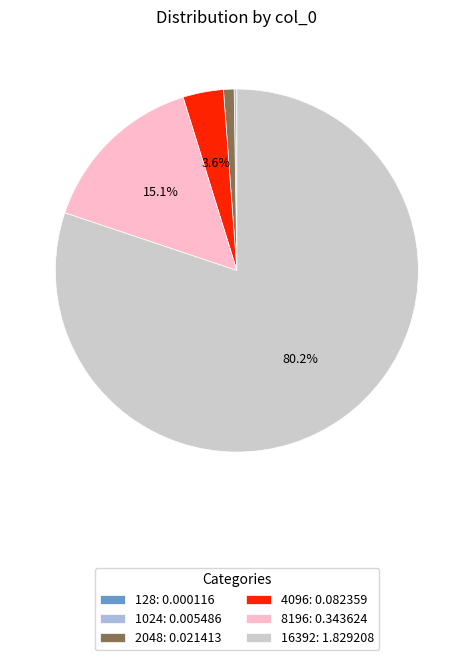

Is there a majority slice in this chart?

Yes